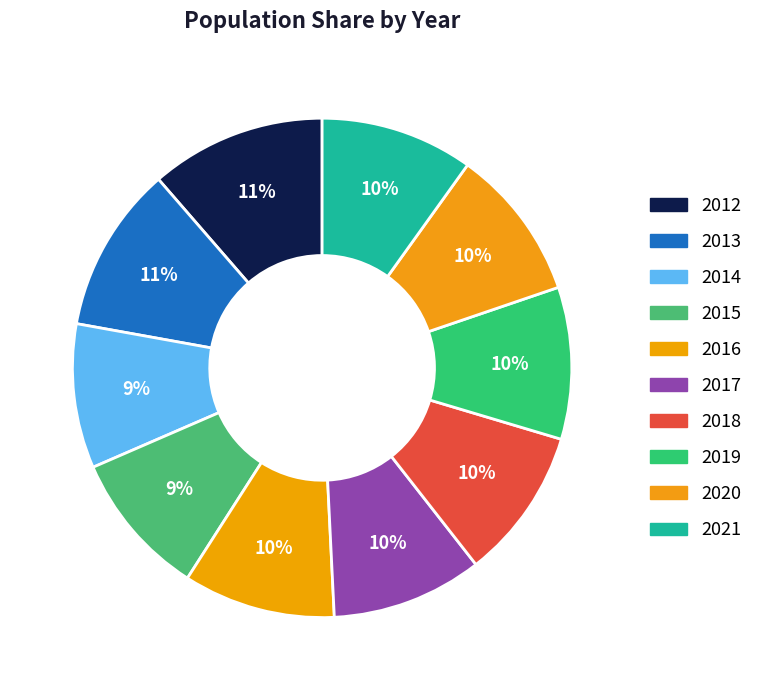

Rank the categories by value from highest to lowest.

2012, 2013, 2021, 2020, 2016, 2019, 2018, 2017, 2015, 2014